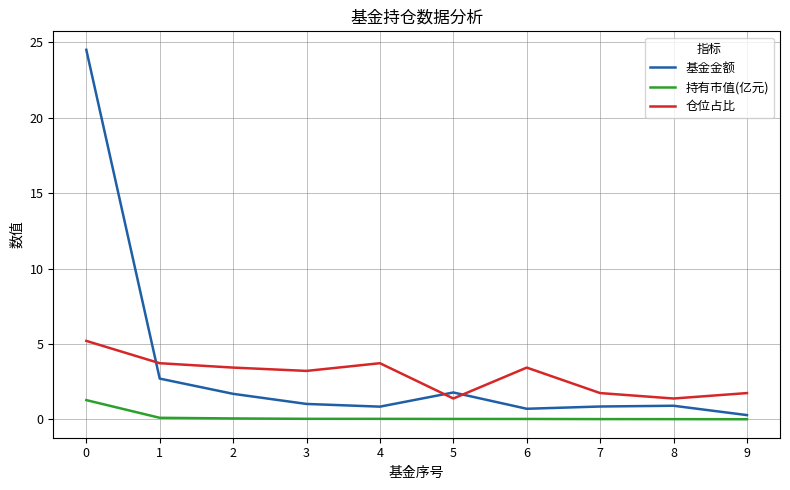

True or false: 仓位占比 and 持有市值(亿元) intersect in this chart.

False